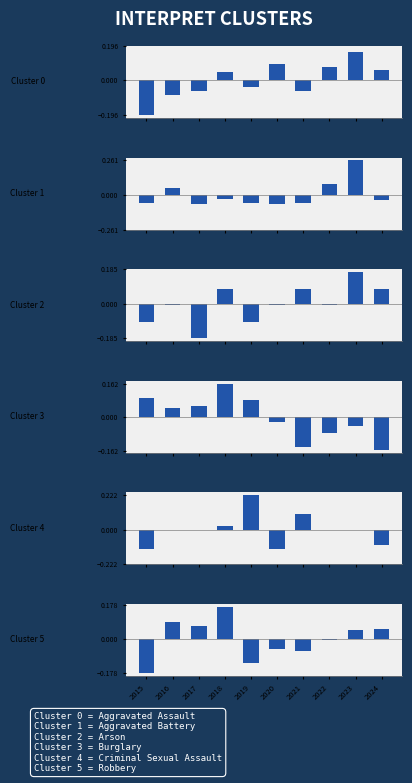

Reading left to right, transcribe all the data shown in this chart.

Aggravated Assault: -0.2	-0.1	-0.1	0.0	-0.0	0.1	-0.1	0.1	0.2	0.1
Aggravated Battery: -0.1	0.1	-0.1	-0.0	-0.1	-0.1	-0.1	0.1	0.3	-0.0
Arson: -0.1	-0.0	-0.2	0.1	-0.1	-0.0	0.1	-0.0	0.2	0.1
Burglary: 0.1	0.0	0.1	0.2	0.1	-0.0	-0.1	-0.1	-0.0	-0.2
Criminal Sexual Assault: -0.1	0.0	0.0	0.0	0.2	-0.1	0.1	0.0	0.0	-0.1
Robbery: -0.2	0.1	0.1	0.2	-0.1	-0.1	-0.1	-0.0	0.0	0.1